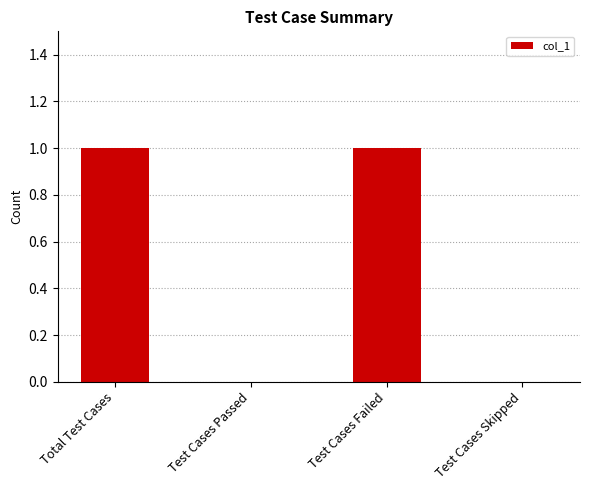

The chart shows a value of 1 at Total Test Cases. True or false?

True